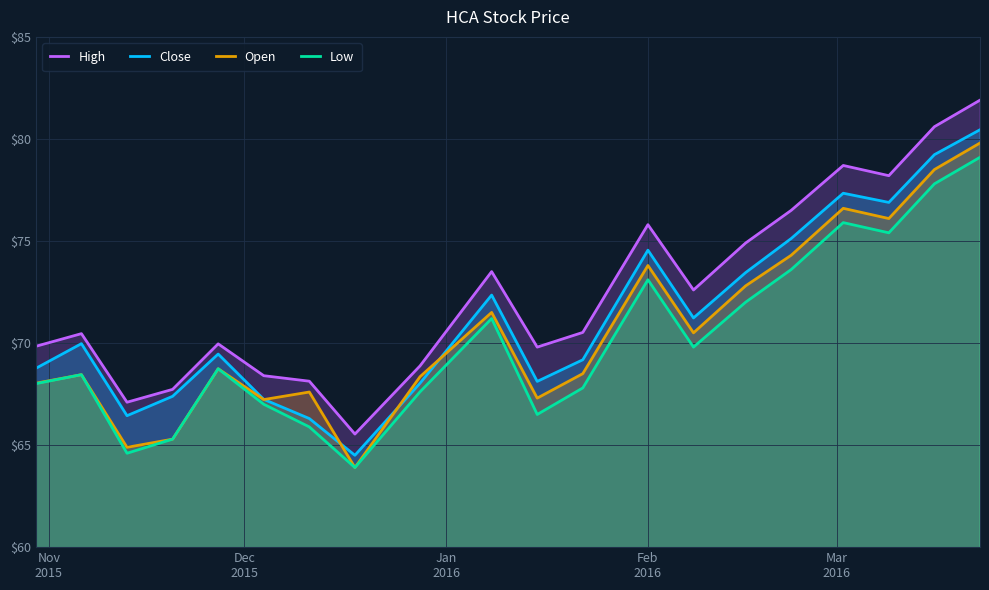

What is the minimum value for Open?

63.9